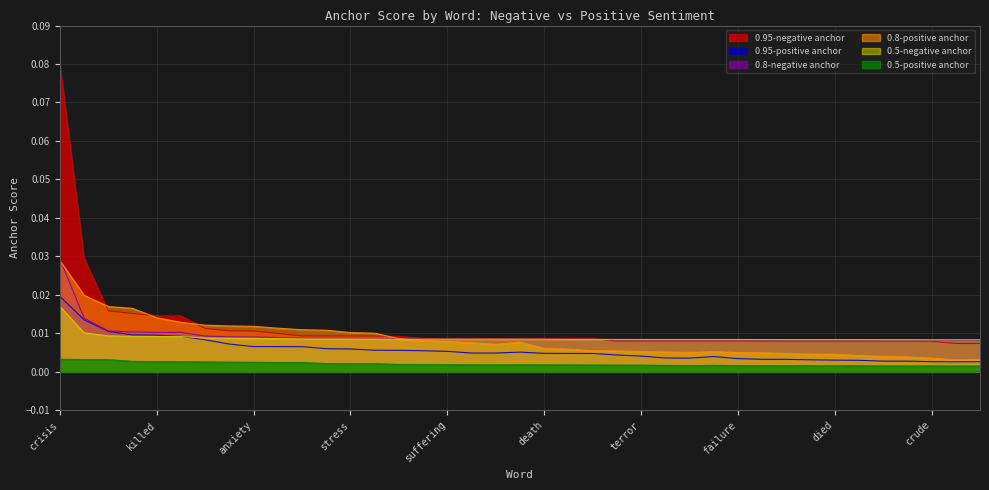

How many distinct data groups are displayed?

6